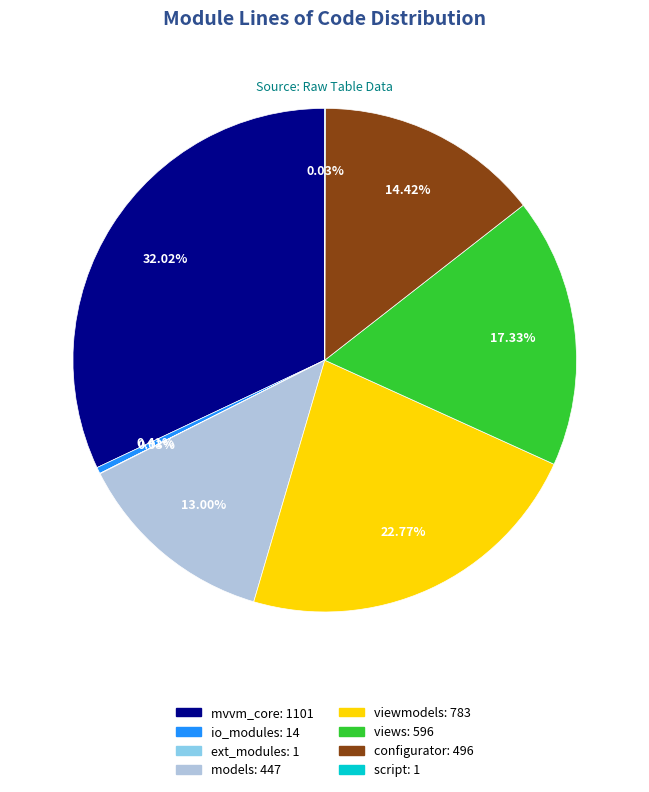

What is the largest slice in the pie chart?

mvvm_core